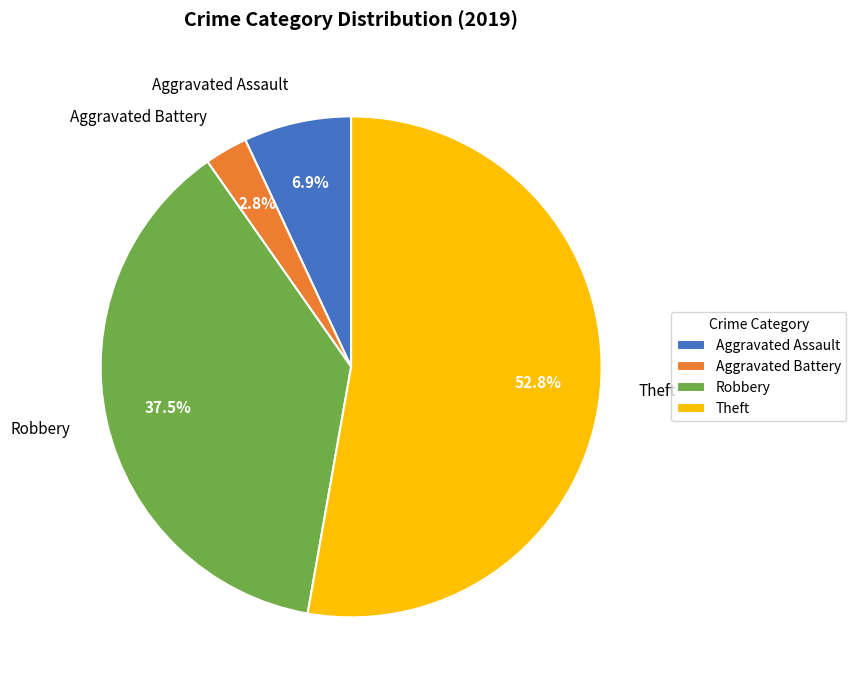

Rank the categories by value from highest to lowest.

Theft, Robbery, Aggravated Assault, Aggravated Battery